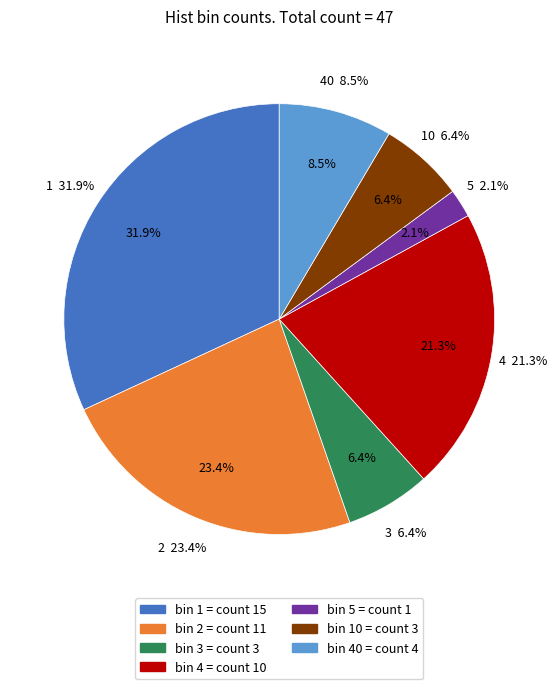

Count the number of slices in the pie.

7